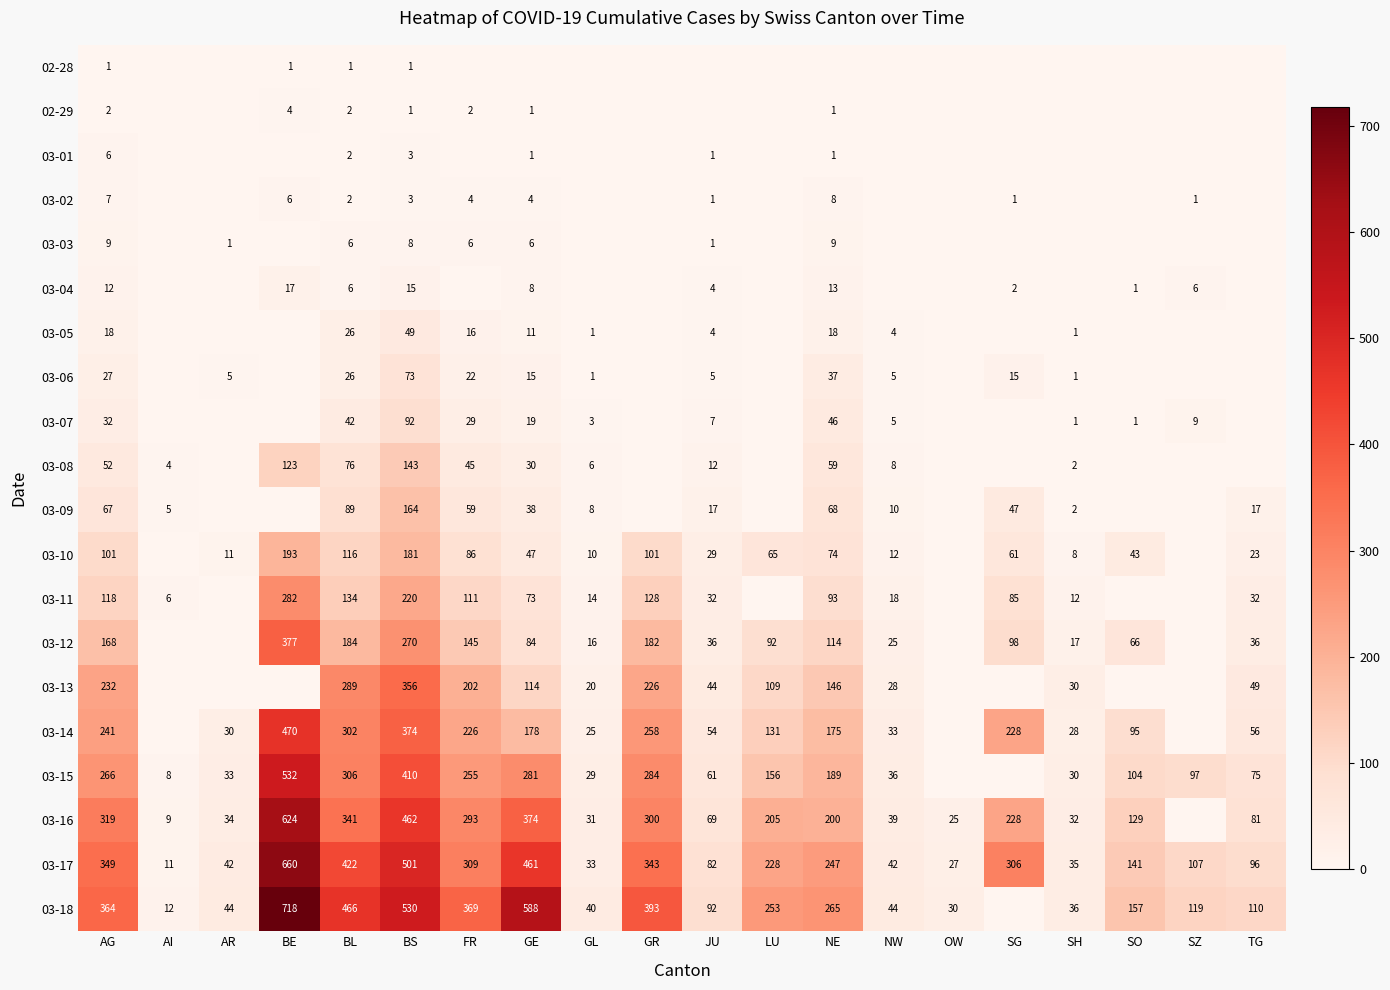

What is the spread (max minus min) of values at BL?

465